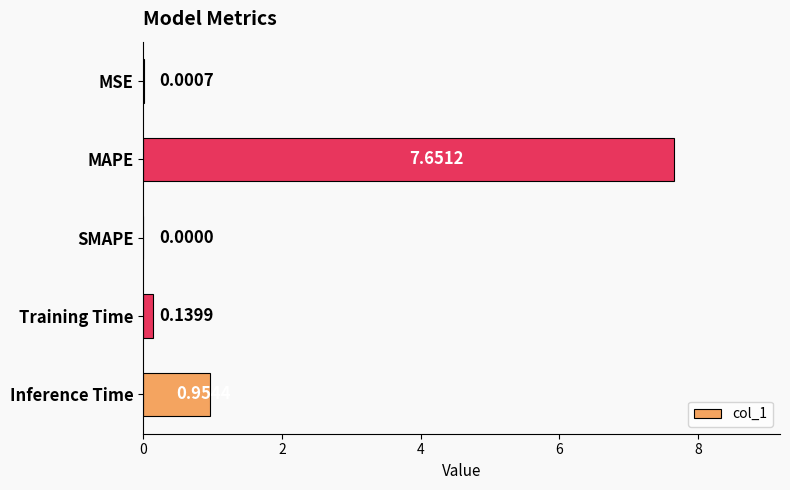

Where is the data nearest to the value 3?

Inference Time